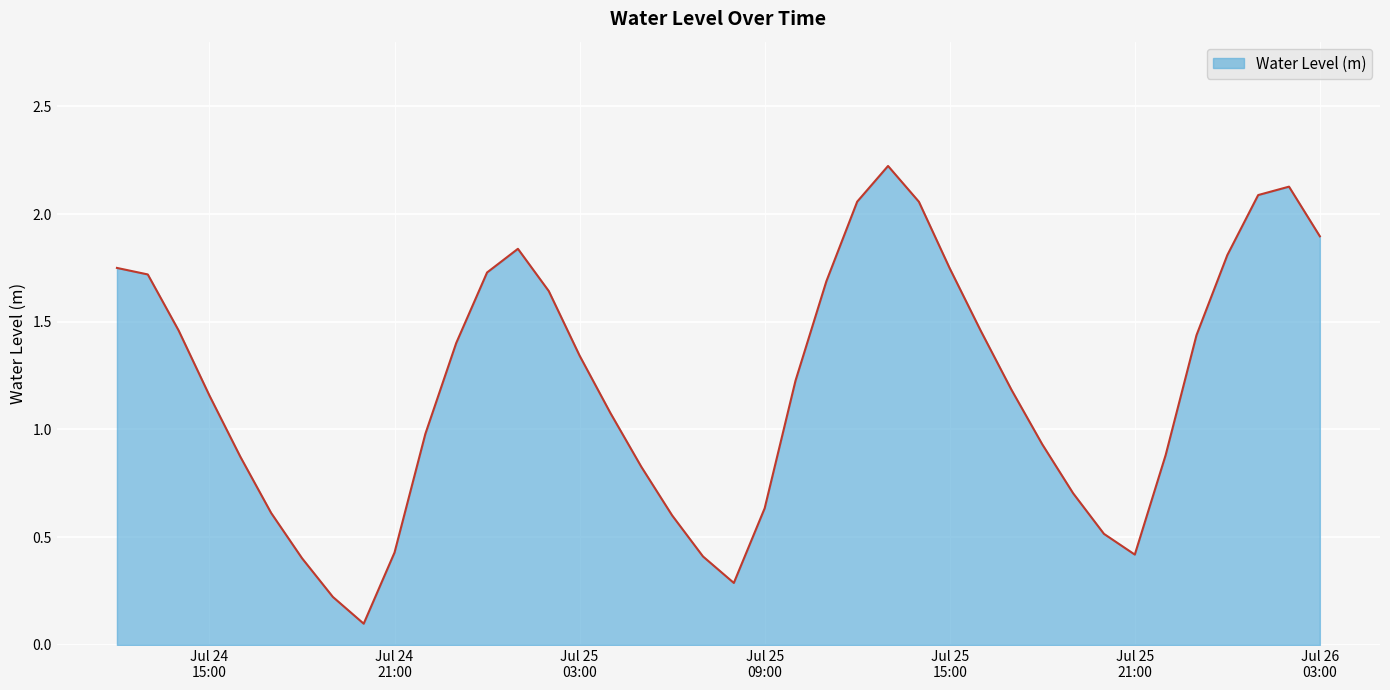

What is the difference between the maximum and second lowest values?

2.0